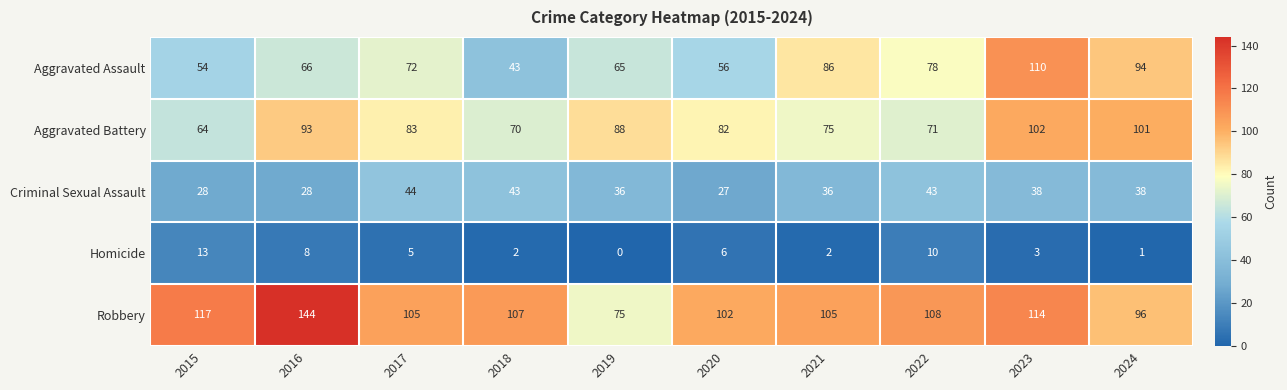

What is the highest value of the Aggravated Assault series?

110